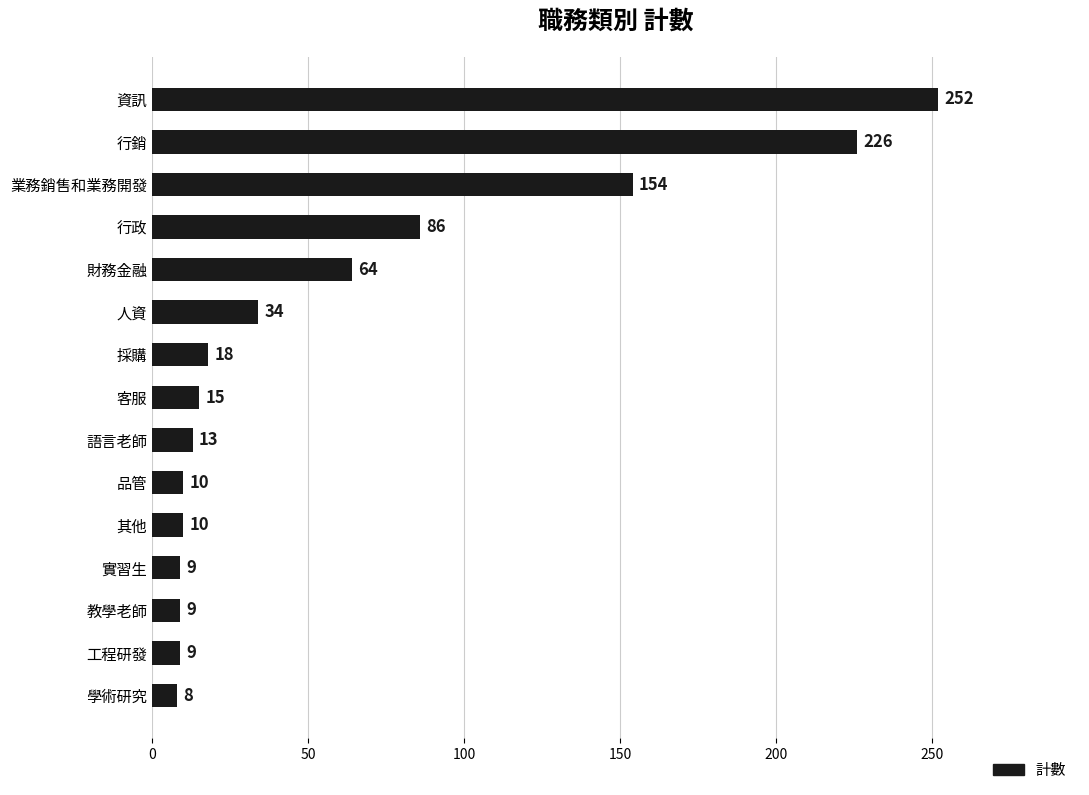

The chart shows a value of 8 at 學術研究. True or false?

True